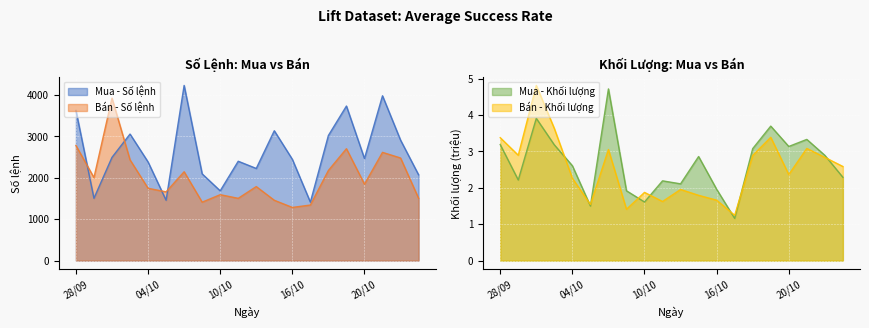

At how many categories does at least one series exceed 2668?

9